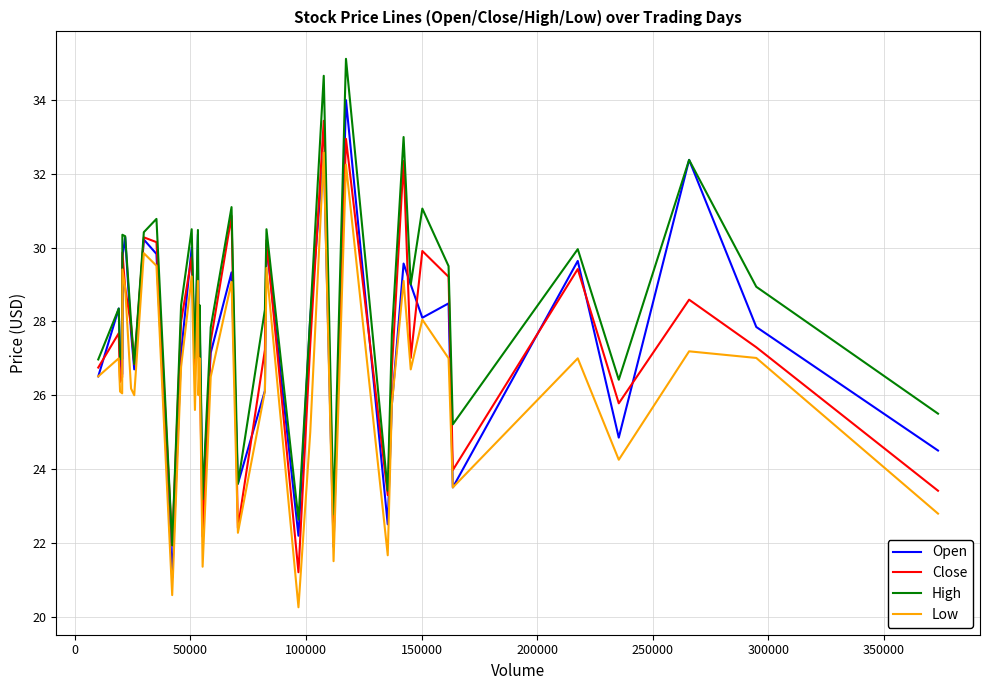

What is the highest value of the Low series?

32.6